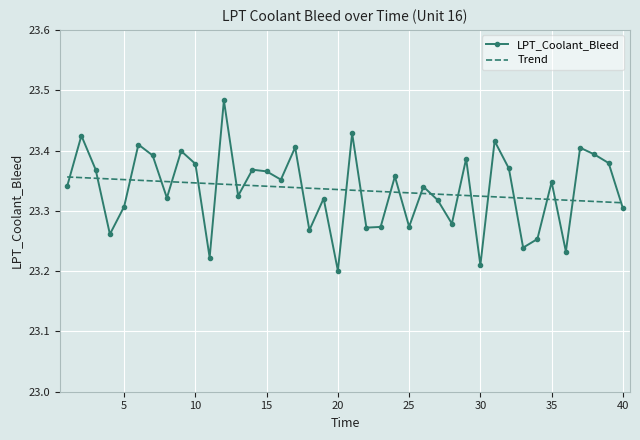

Which series has the widest spread of values?

LPT_Coolant_Bleed